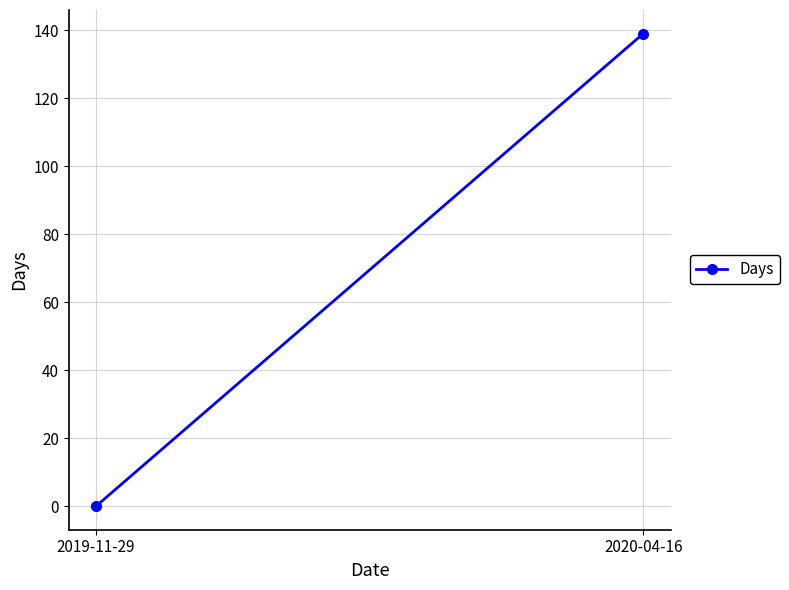

What position from the left is 2020-04-16?

2